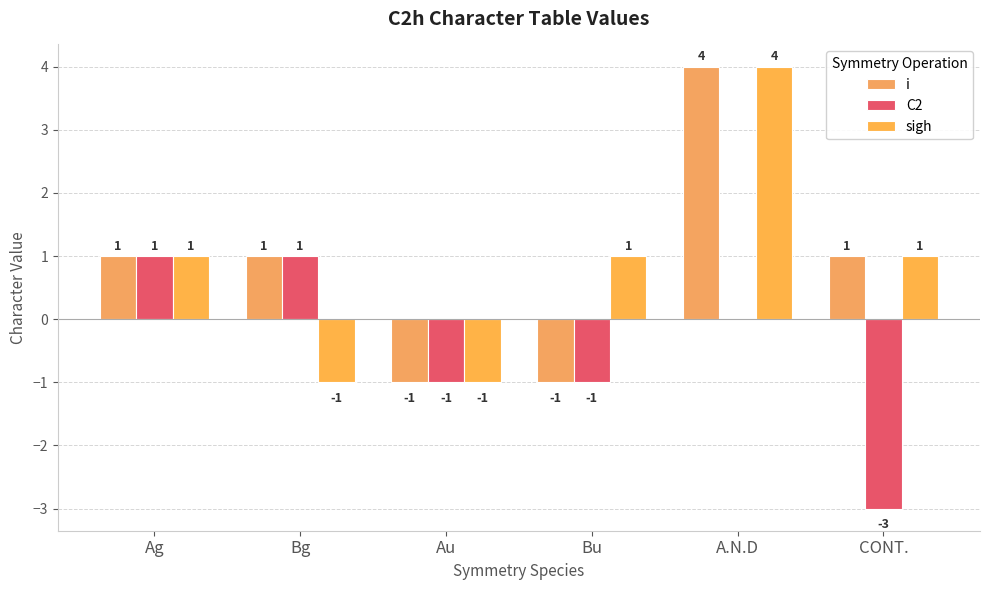

Between Bg and A.N.D, which is larger?

A.N.D